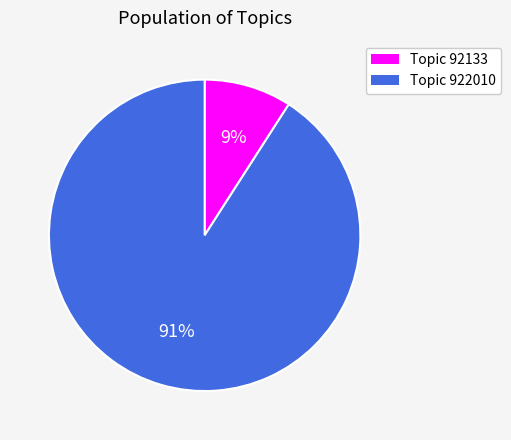

To the nearest percent, what portion does Topic 922010 represent?

91%